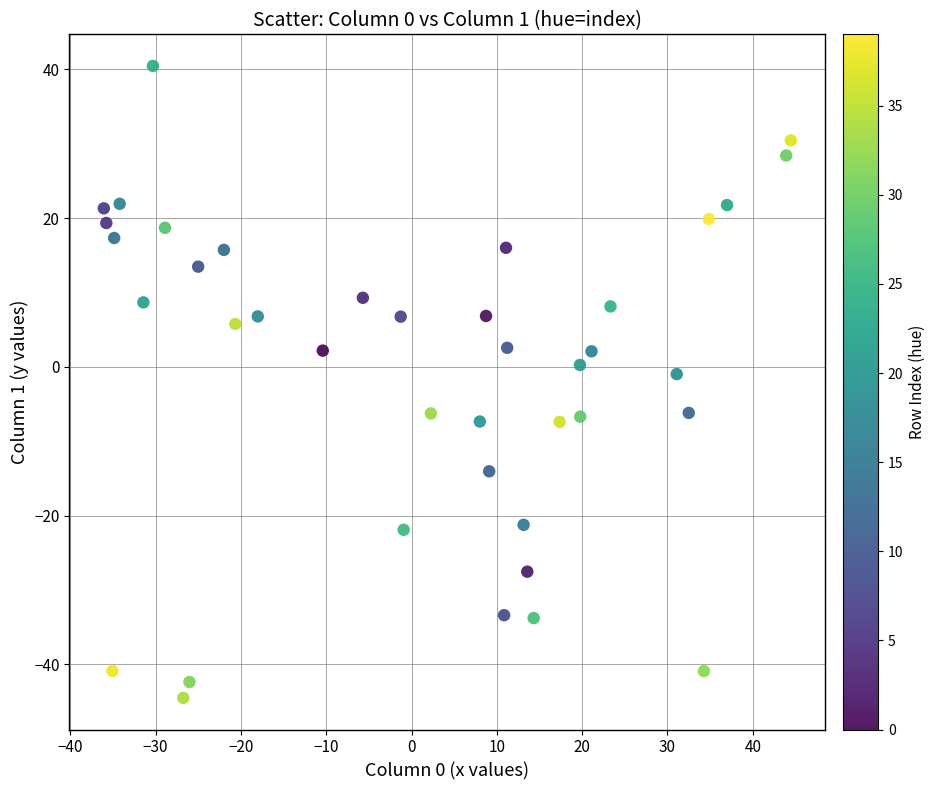

What is the range of Y values (max minus min)?

85.0